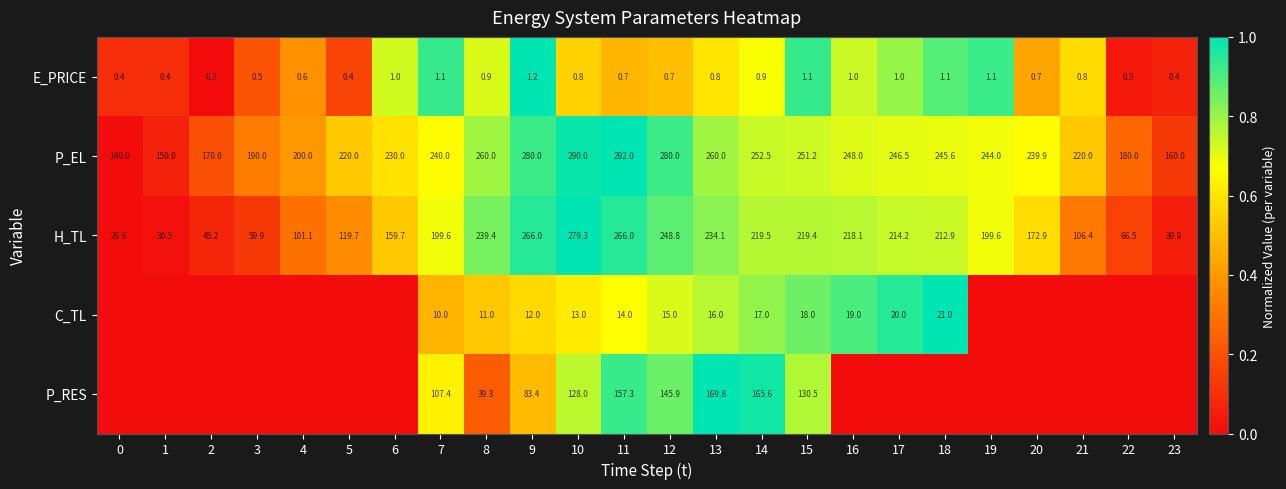

Between 17 and 3, which is larger?

17